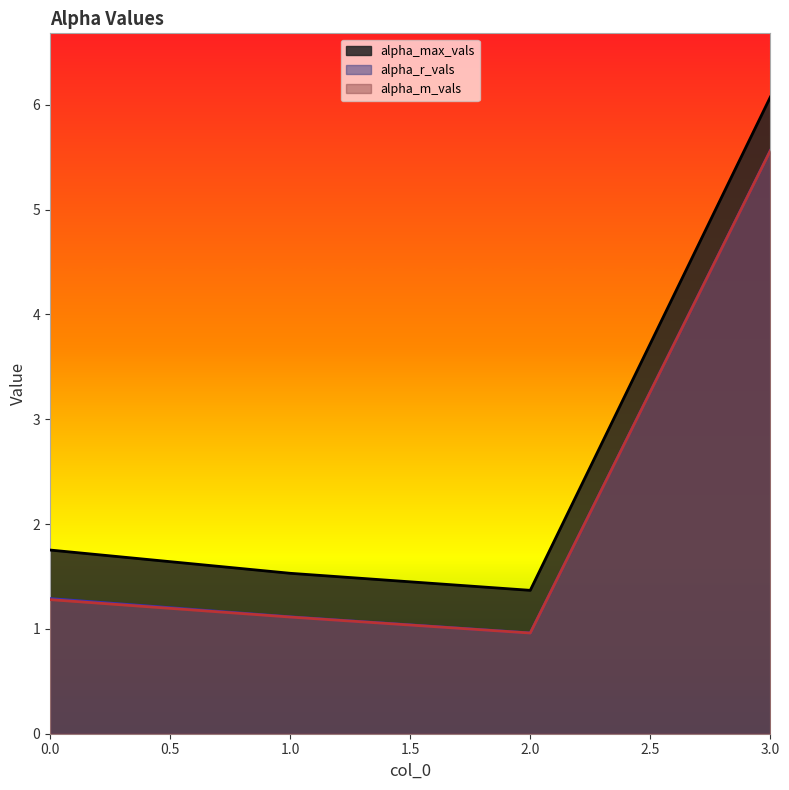

What is the smallest value displayed?

1.0